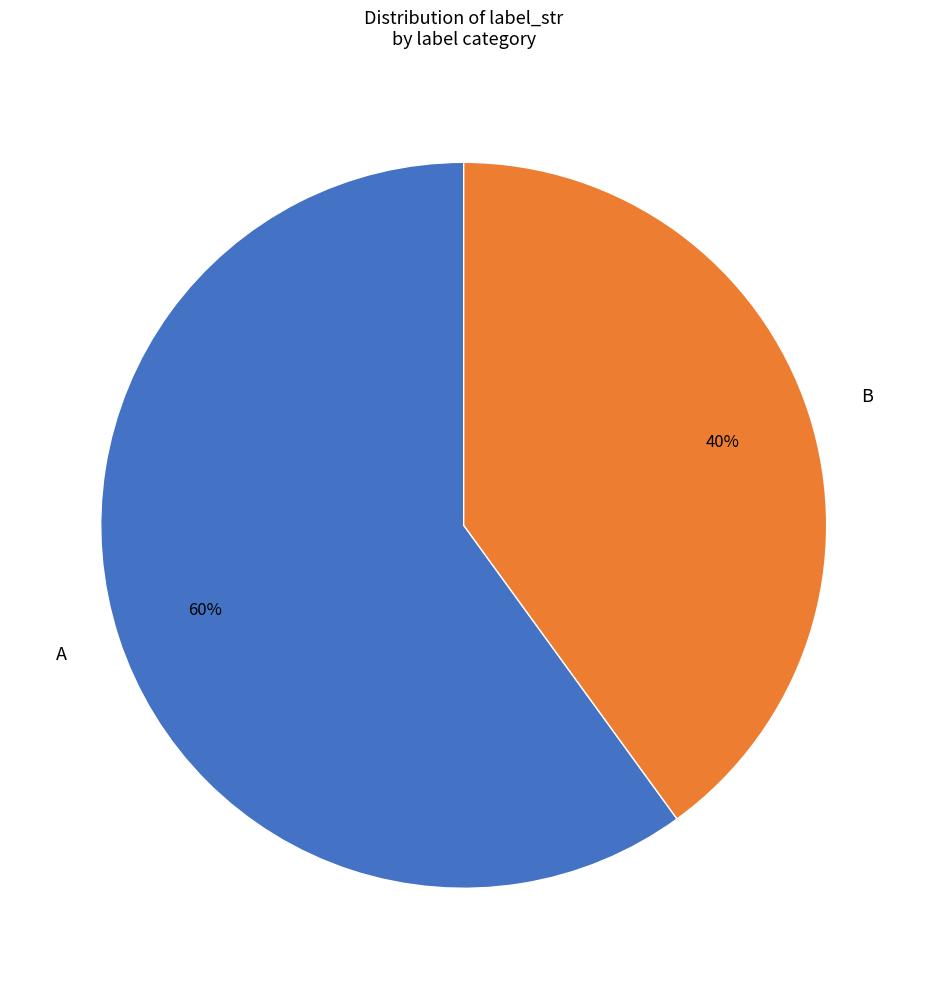

Between B and A, which is larger?

A